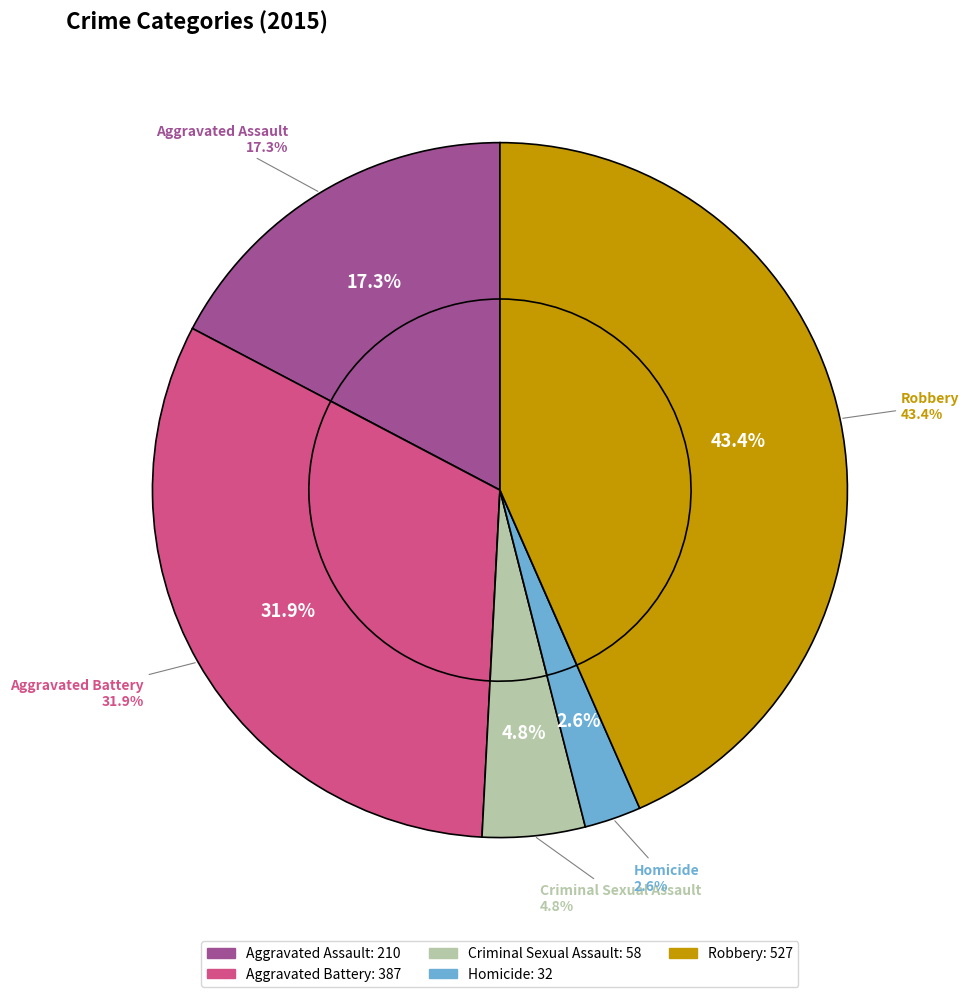

Which category has the smallest portion of the pie?

Homicide